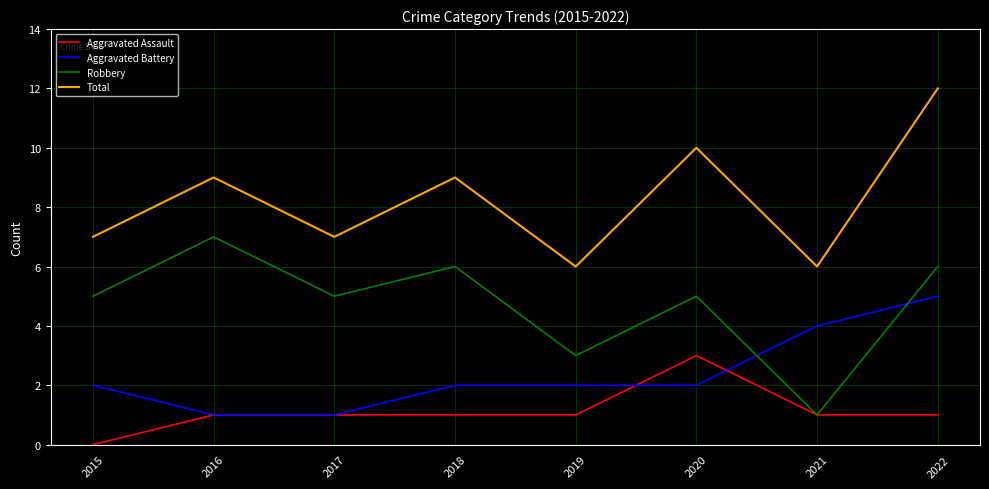

Reading left to right, extract all data points from this chart.

Aggravated Assault: 2015=0	2016=1	2017=1	2018=1	2019=1	2020=3	2021=1	2022=1
Aggravated Battery: 2015=2	2016=1	2017=1	2018=2	2019=2	2020=2	2021=4	2022=5
Robbery: 2015=5	2016=7	2017=5	2018=6	2019=3	2020=5	2021=1	2022=6
Total: 2015=7	2016=9	2017=7	2018=9	2019=6	2020=10	2021=6	2022=12